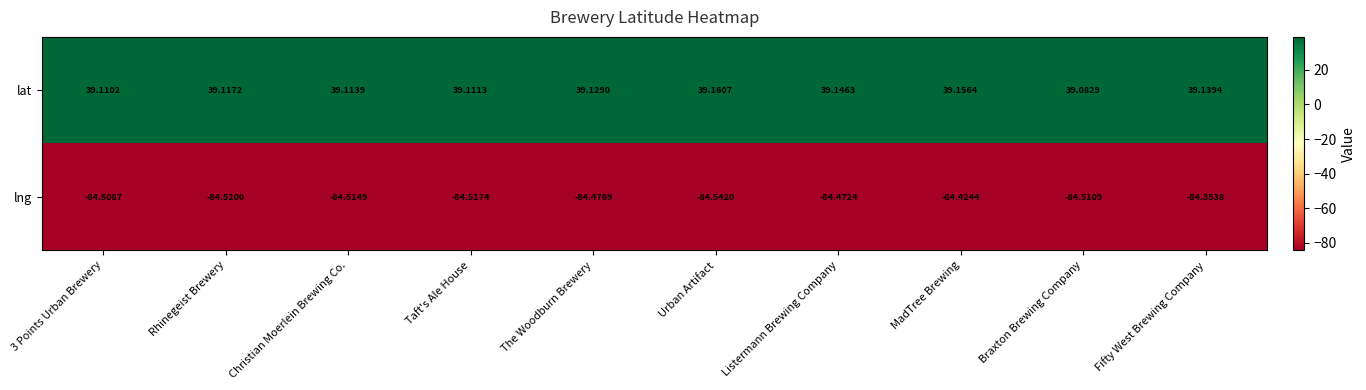

Which series has the largest total across all categories?

lat